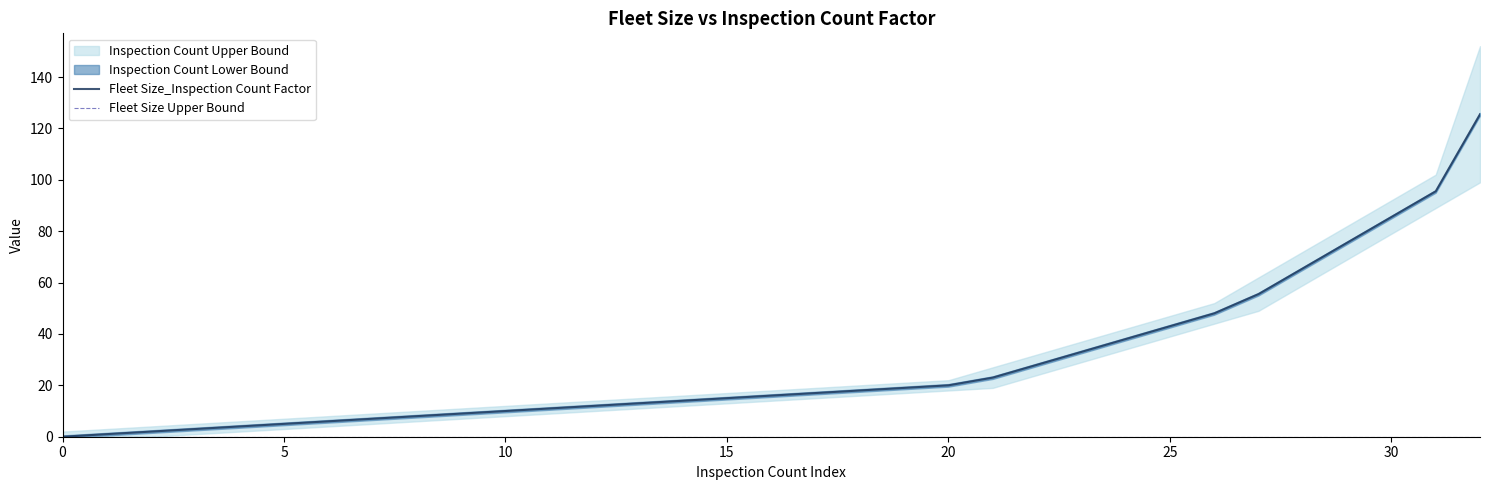

What is the sum of all Fleet Size_Inspection Count Factor values?

926.0